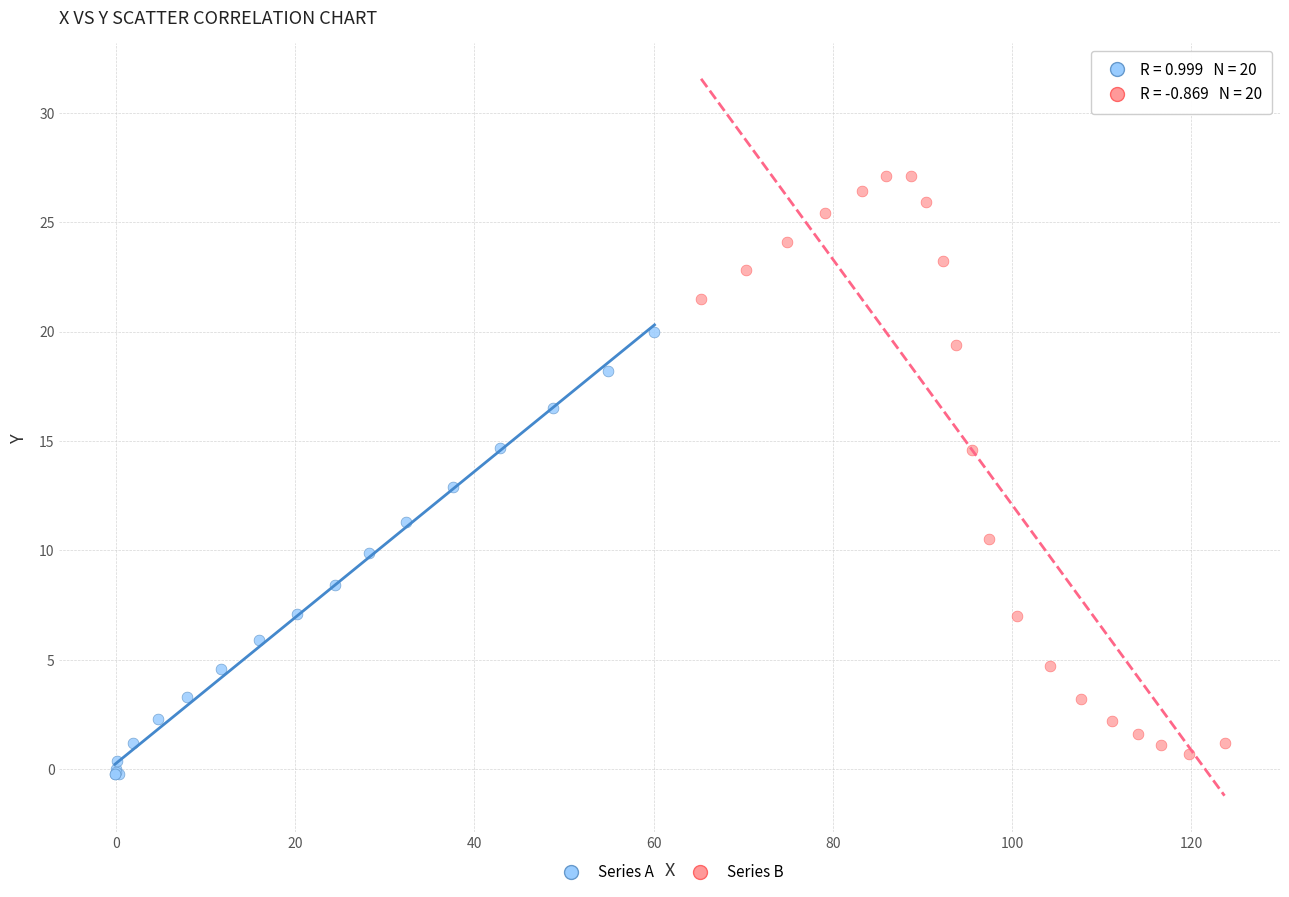

Which series contains the highest Y value?

Series B